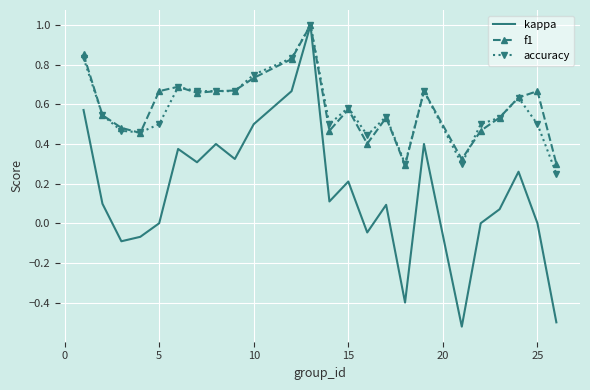

What is the highest value of the accuracy series?

1.0